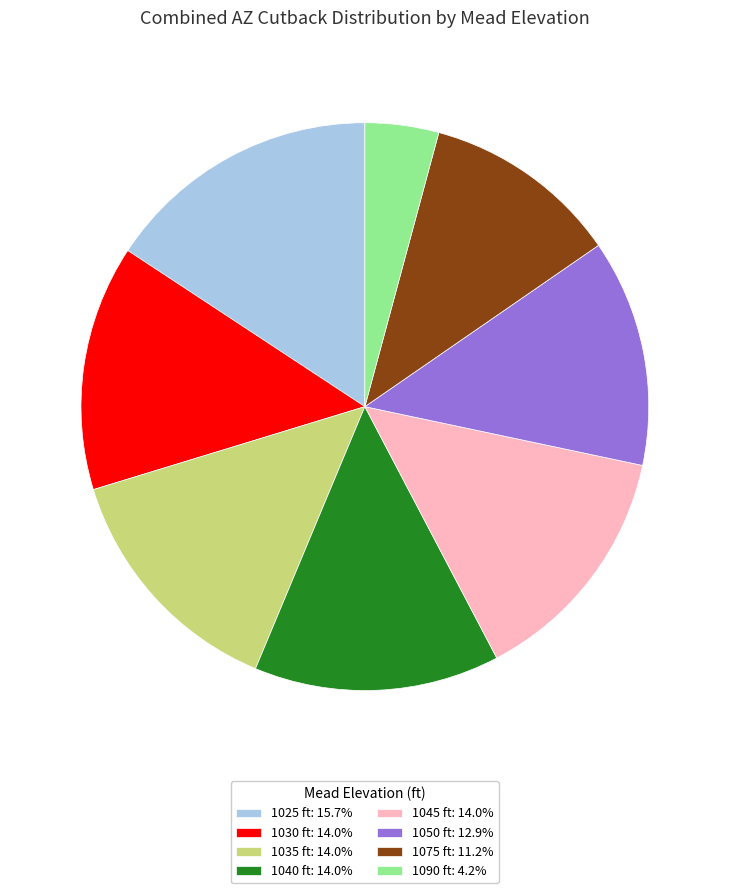

Is the sum of 1090 ft: 4.2% and 1025 ft: 15.7% greater than half?

No